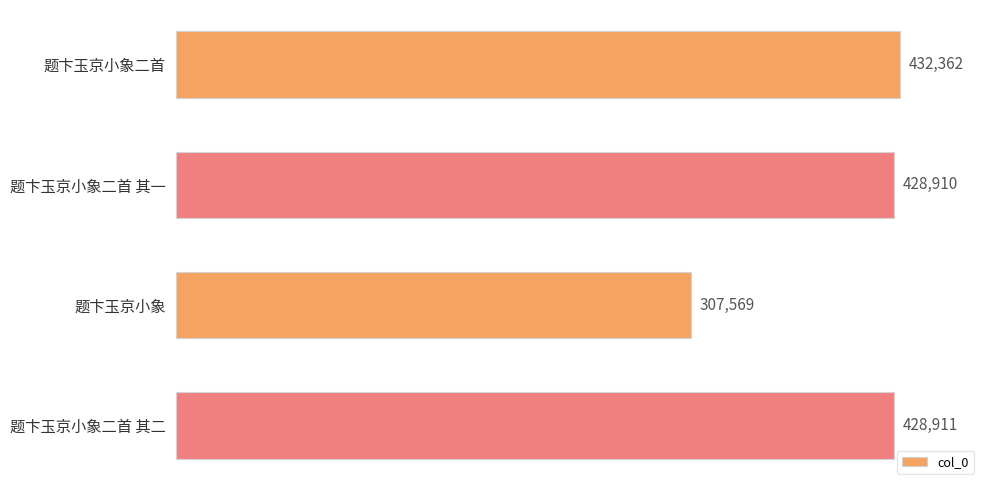

Reading top to bottom, what are all the values shown in this chart?

题卞玉京小象二首=432362	题卞玉京小象二首 其一=428910	题卞玉京小象=307569	题卞玉京小象二首 其二=428911